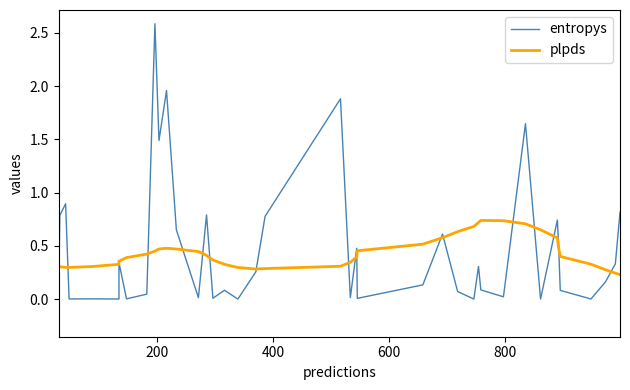

List the series in order of their overall mean, lowest first.

plpds, entropys